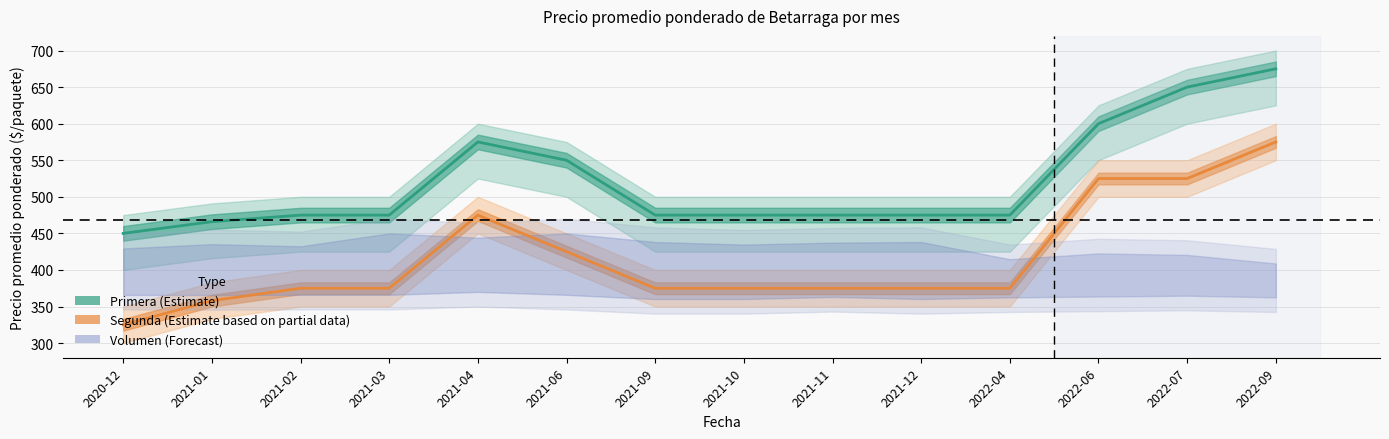

What is the value of the Primera_avg_price point at the 6th from the left?

550